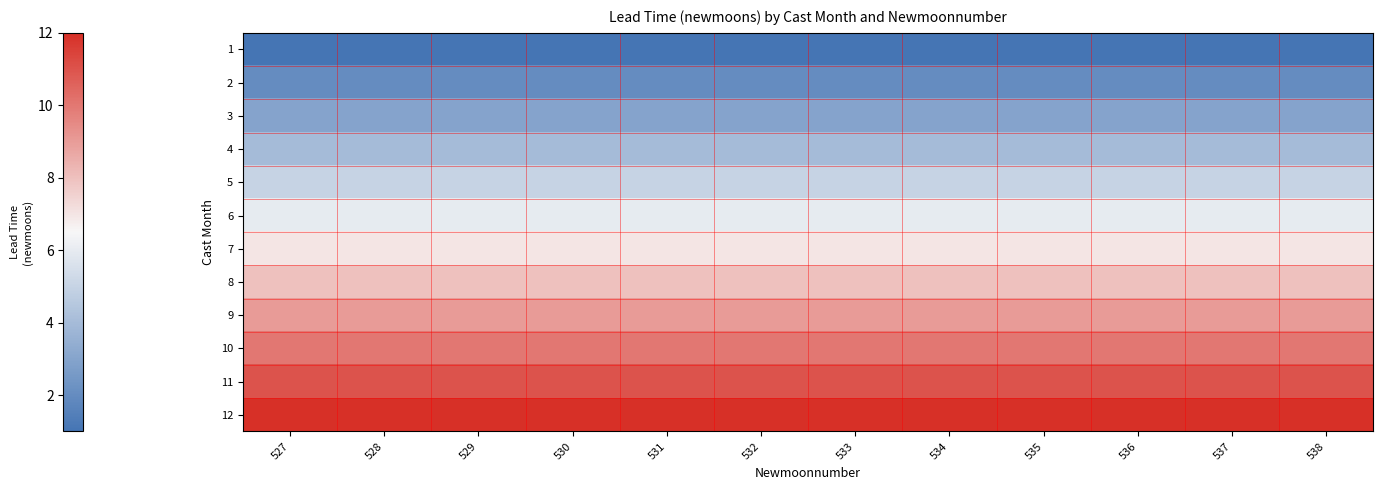

Reading right to left, what are all the values shown in this chart?

1: 538=1	537=1	536=1	535=1	534=1	533=1	532=1	531=1	530=1	529=1	528=1	527=1
2: 538=2	537=2	536=2	535=2	534=2	533=2	532=2	531=2	530=2	529=2	528=2	527=2
3: 538=3	537=3	536=3	535=3	534=3	533=3	532=3	531=3	530=3	529=3	528=3	527=3
4: 538=4	537=4	536=4	535=4	534=4	533=4	532=4	531=4	530=4	529=4	528=4	527=4
5: 538=5	537=5	536=5	535=5	534=5	533=5	532=5	531=5	530=5	529=5	528=5	527=5
6: 538=6	537=6	536=6	535=6	534=6	533=6	532=6	531=6	530=6	529=6	528=6	527=6
7: 538=7	537=7	536=7	535=7	534=7	533=7	532=7	531=7	530=7	529=7	528=7	527=7
8: 538=8	537=8	536=8	535=8	534=8	533=8	532=8	531=8	530=8	529=8	528=8	527=8
9: 538=9	537=9	536=9	535=9	534=9	533=9	532=9	531=9	530=9	529=9	528=9	527=9
10: 538=10	537=10	536=10	535=10	534=10	533=10	532=10	531=10	530=10	529=10	528=10	527=10
11: 538=11	537=11	536=11	535=11	534=11	533=11	532=11	531=11	530=11	529=11	528=11	527=11
12: 538=12	537=12	536=12	535=12	534=12	533=12	532=12	531=12	530=12	529=12	528=12	527=12